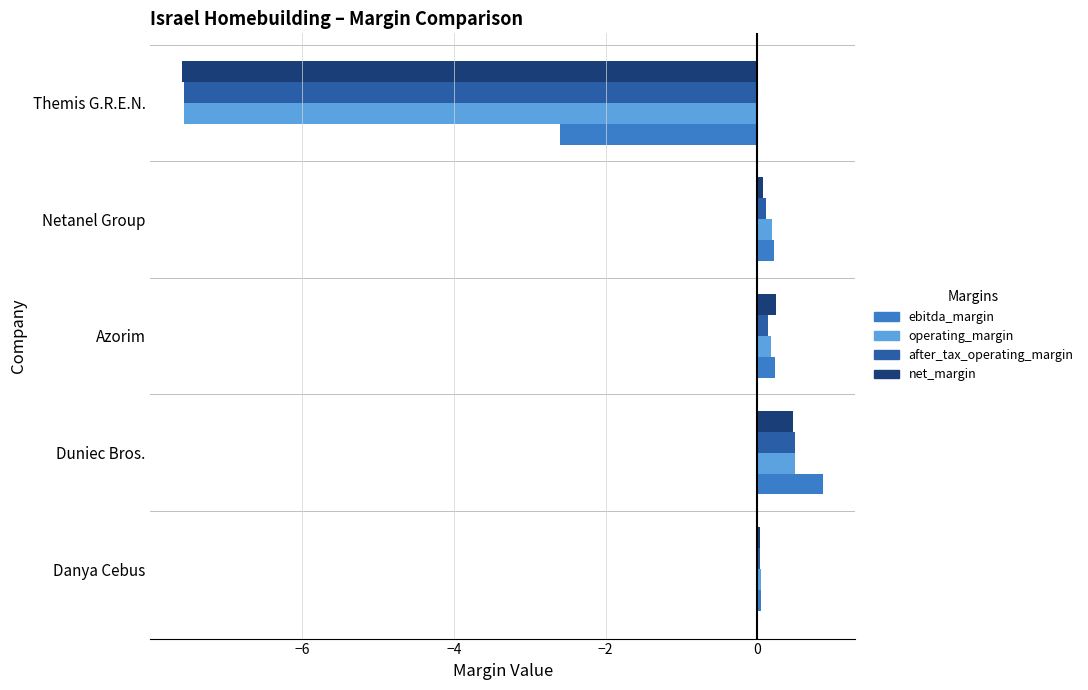

What is the average value of the operating_margin series?

-1.3